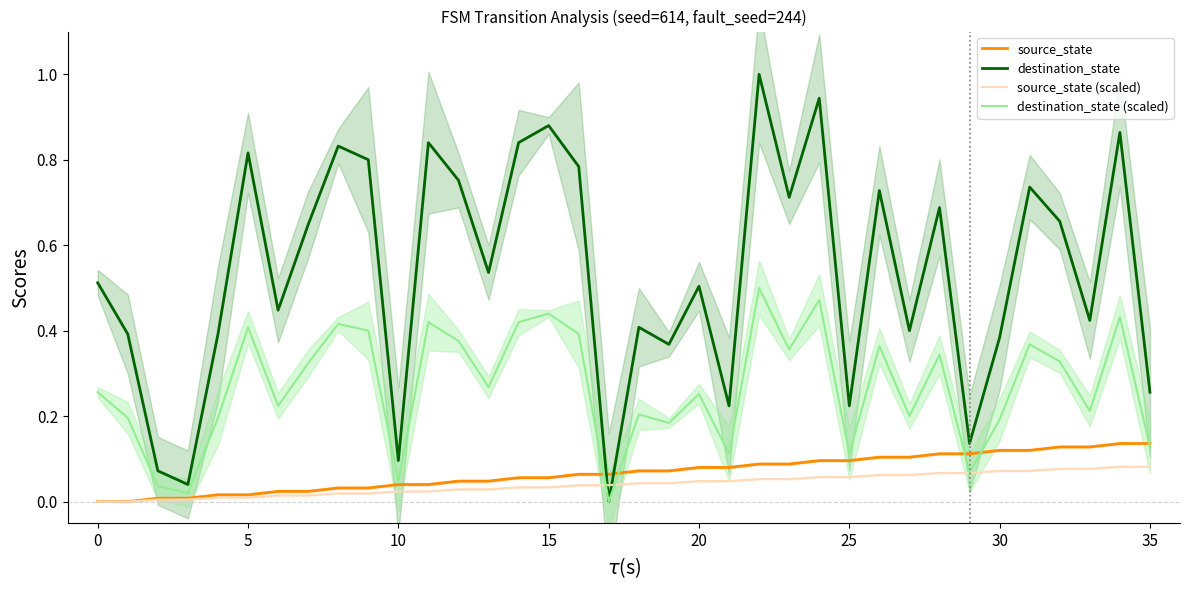

True or false: destination_state (scaled) has a value of 0.2 at 21.

False